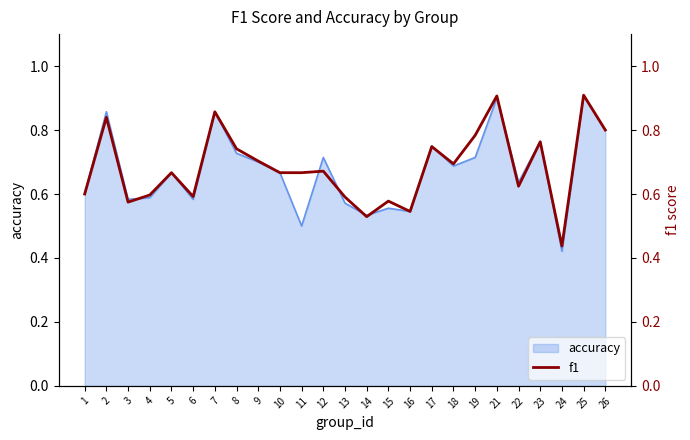

At which label is accuracy closest to 0?

24